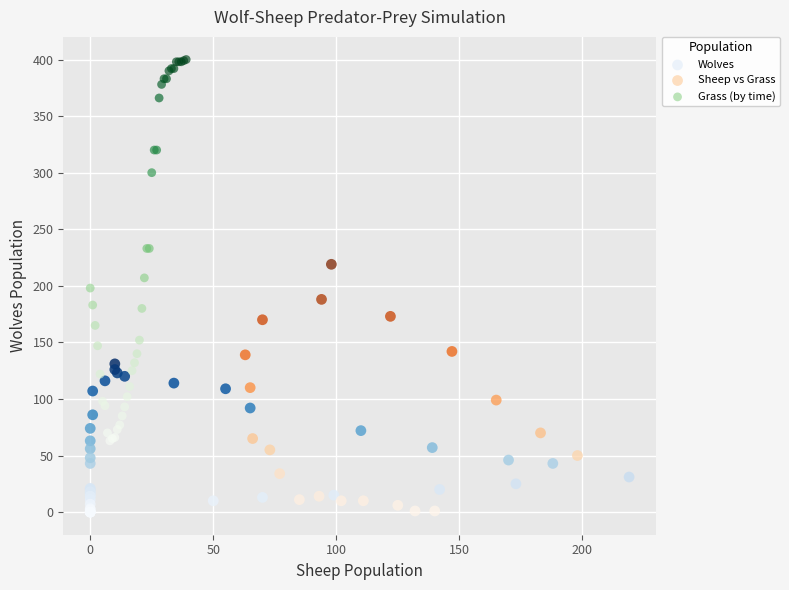

Which series has the largest Y range (max minus min)?

Grass (by time)